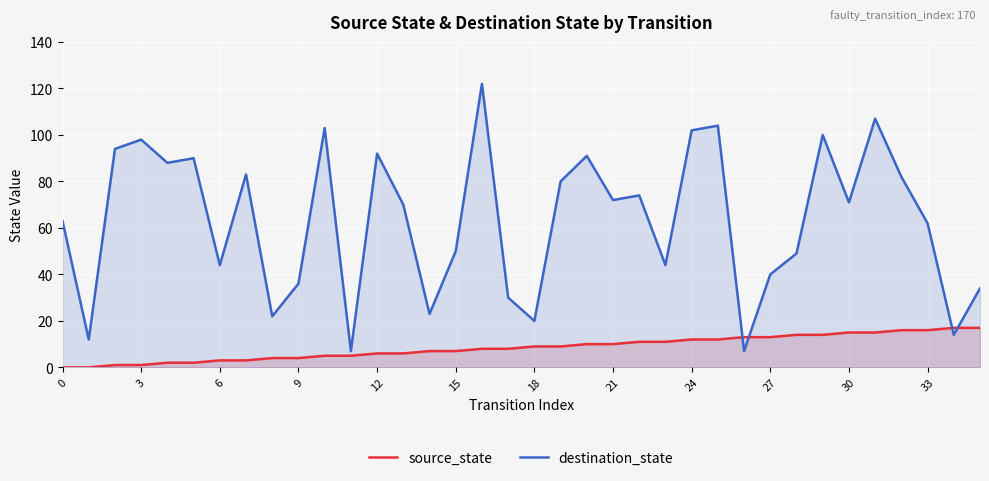

How many interior local peaks does the destination_state series have?

11